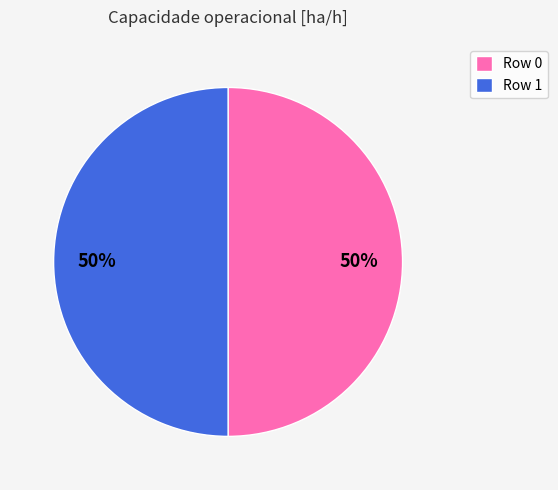

Is it true that Row 0 is 60% of the pie?

False